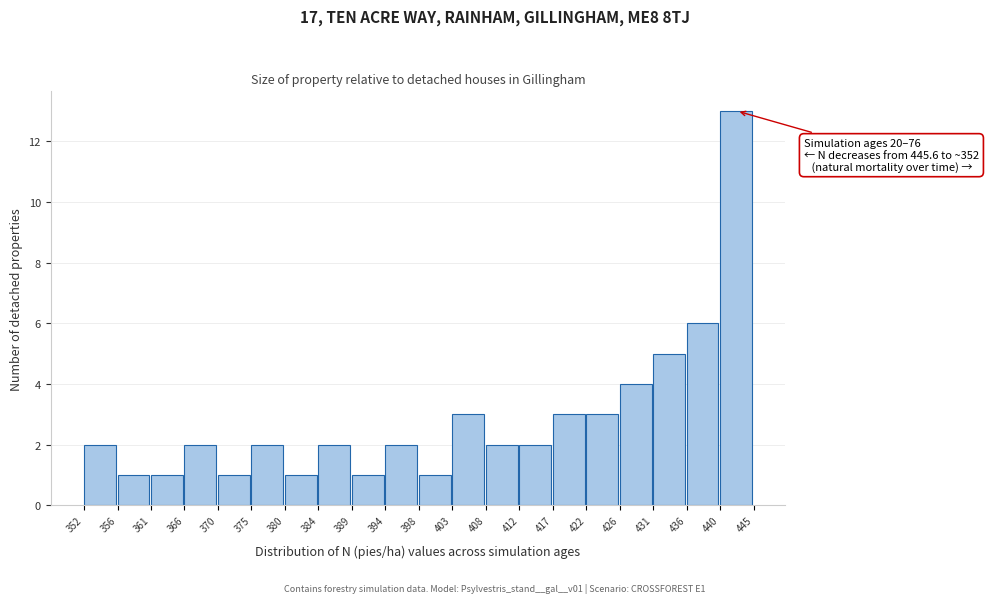

Which range on the x-axis has the tallest bar?

440 to 445